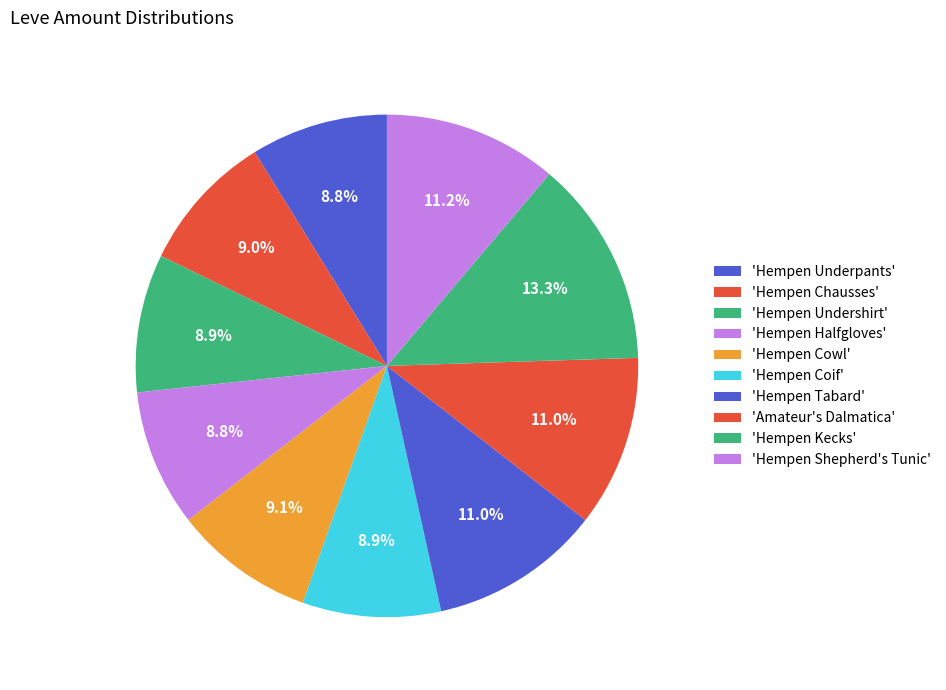

What is the smallest slice in the pie chart?

Hempen Underpants